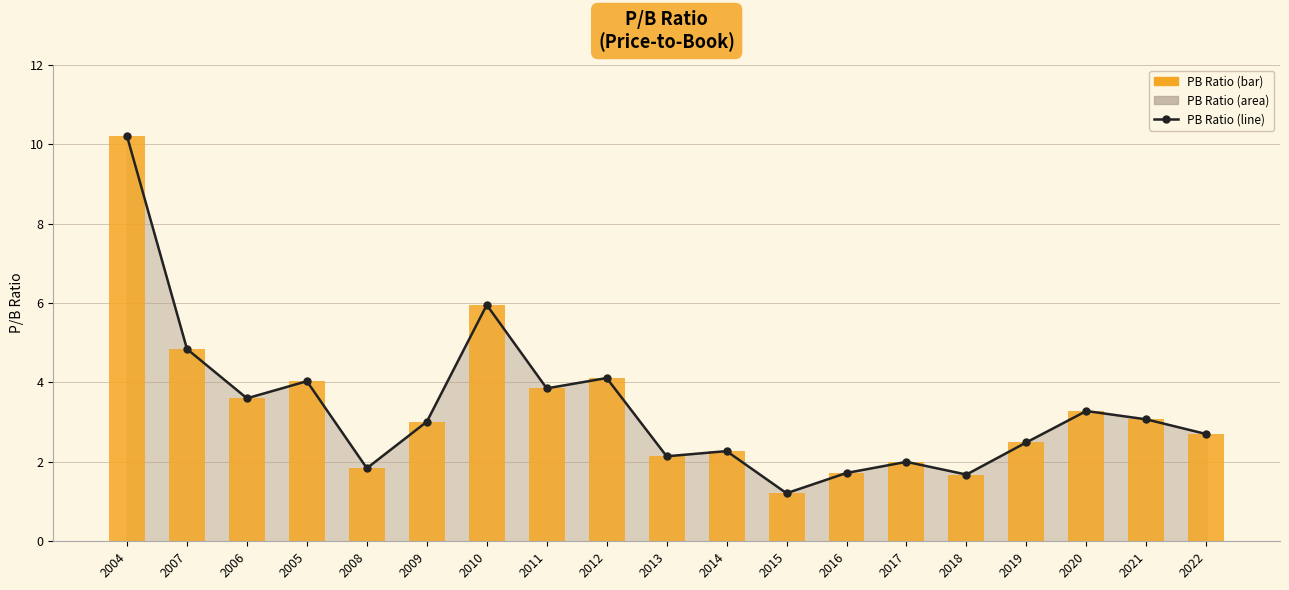

Are the bars horizontal?

No